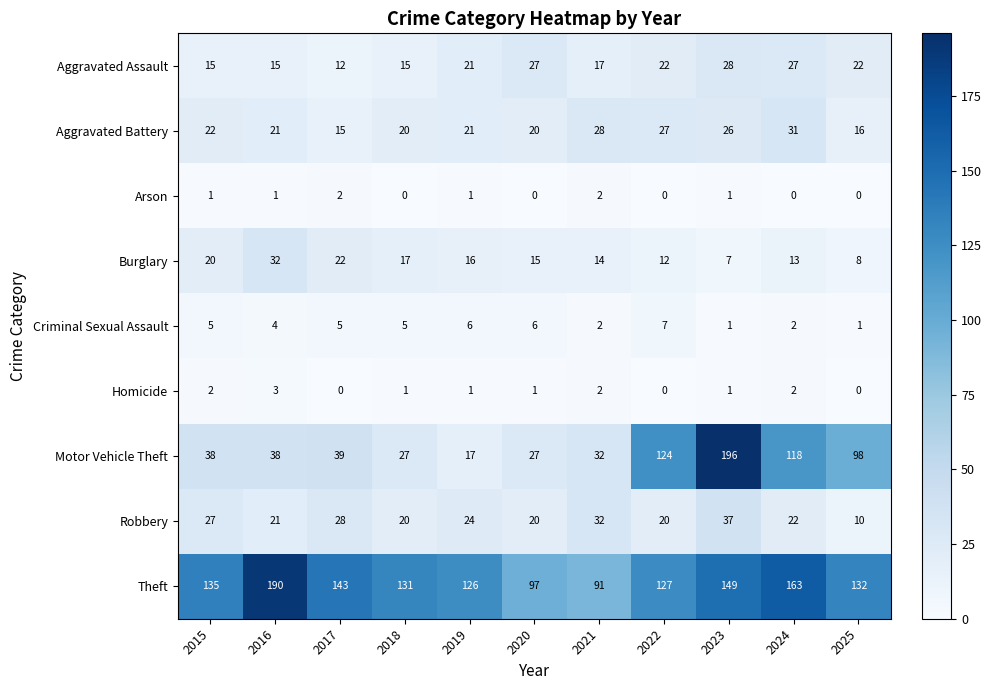

Is the value of Arson at 2020 greater than the value of Robbery at 2025?

No